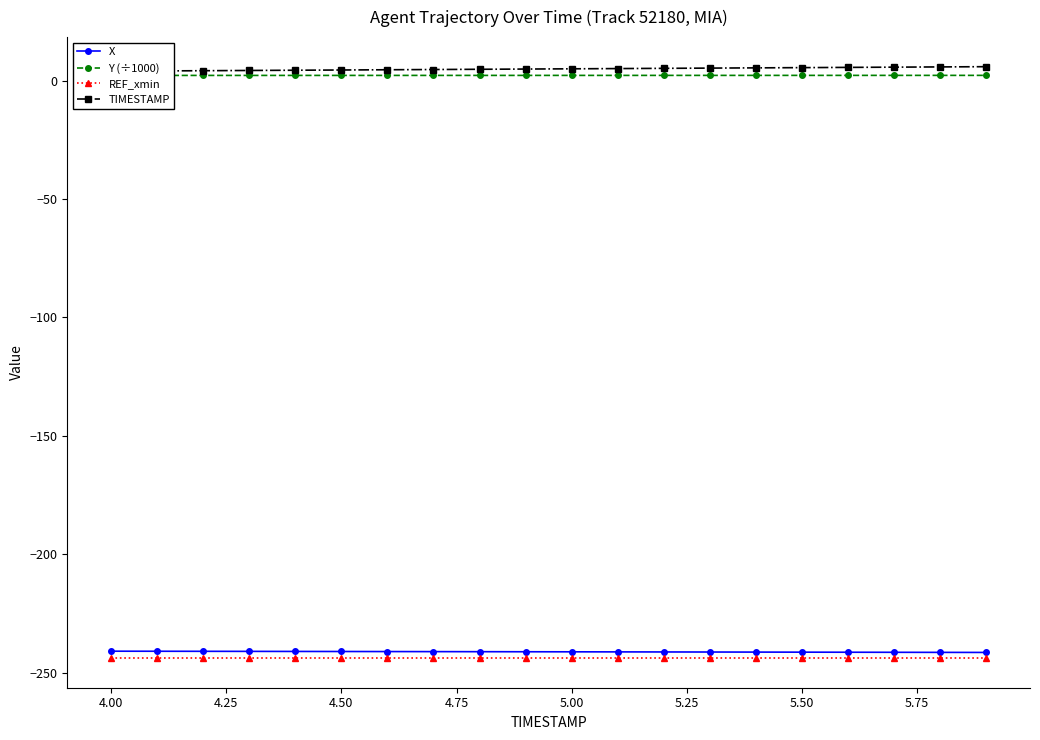

How many lines are shown in the chart?

4